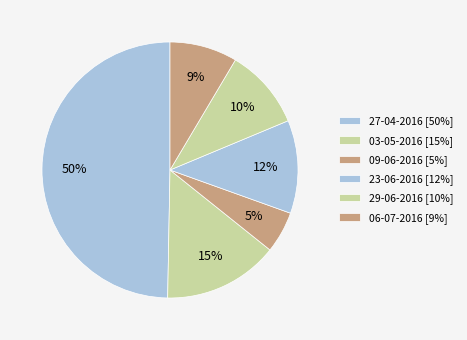

To the nearest percent, what is the difference between the 27-04-2016 and 23-06-2016 slice percentages?

38%